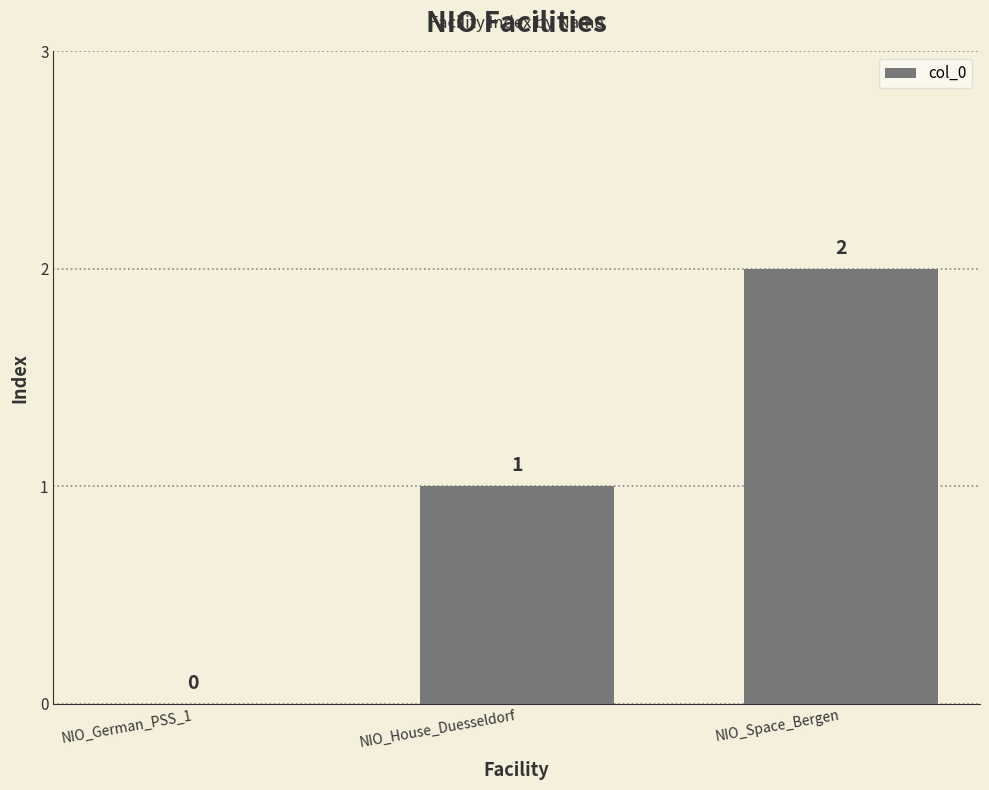

True or false: the data shows 3 at NIO_Space_Bergen.

False